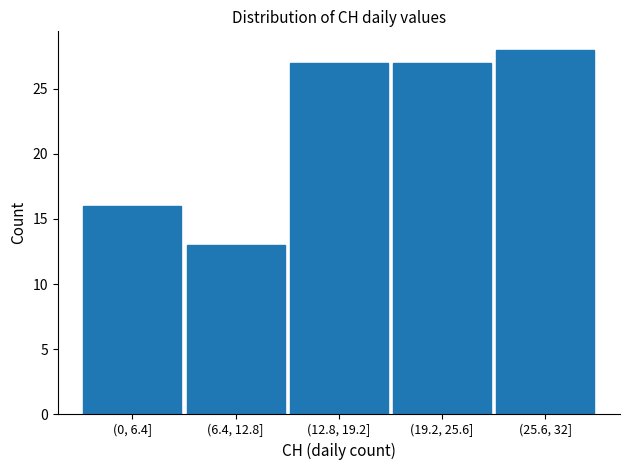

Reading right to left, what are all the values shown in this chart?

(25.6, 32]=28	(19.2, 25.6]=27	(12.8, 19.2]=27	(6.4, 12.8]=13	(0, 6.4]=16